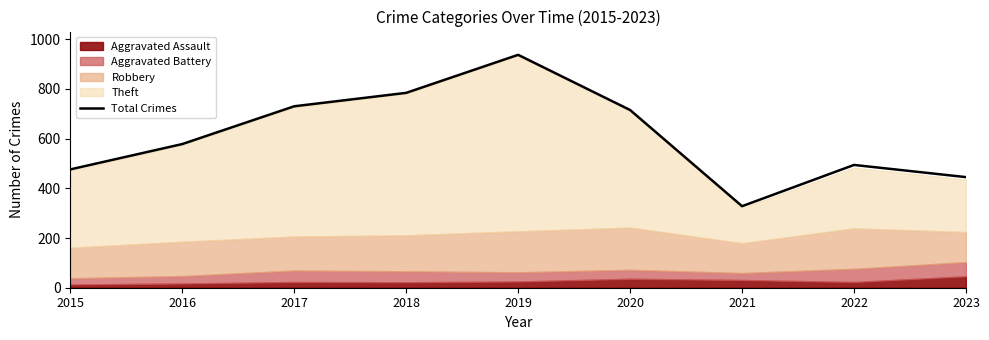

Count the number of categories in the chart.

9